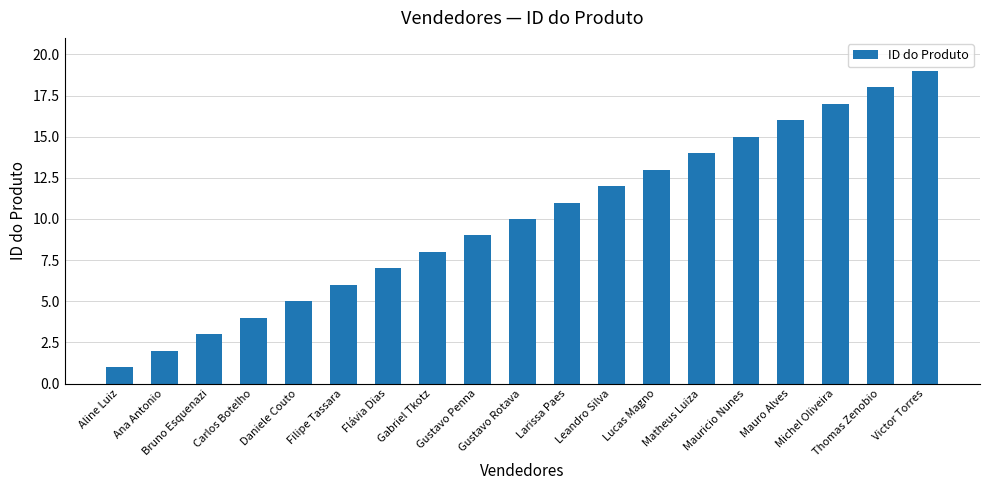

What is the difference between the maximum and second lowest values?

17